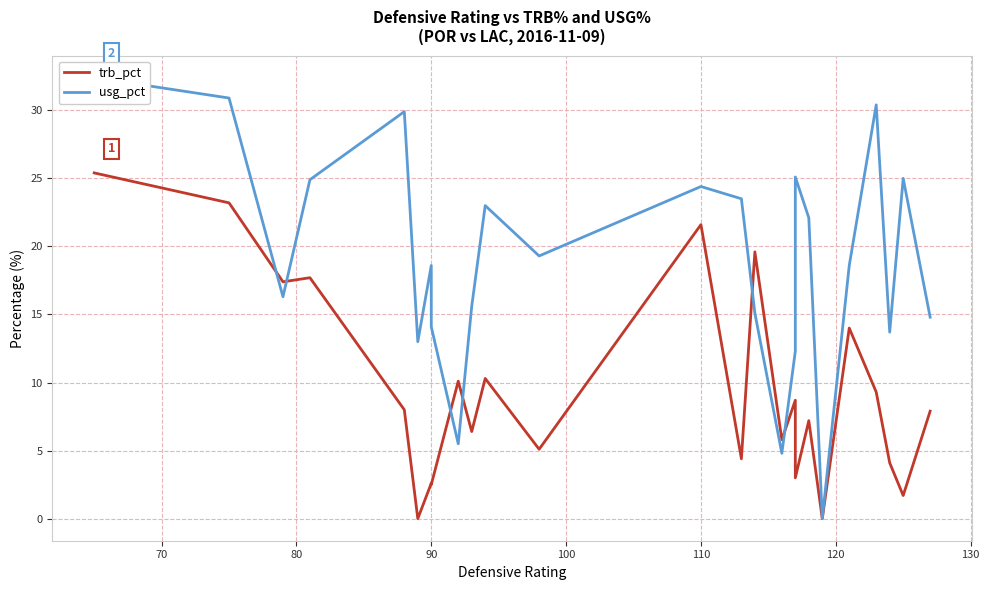

True or false: trb_pct has more than 1 points higher than both neighbors.

True